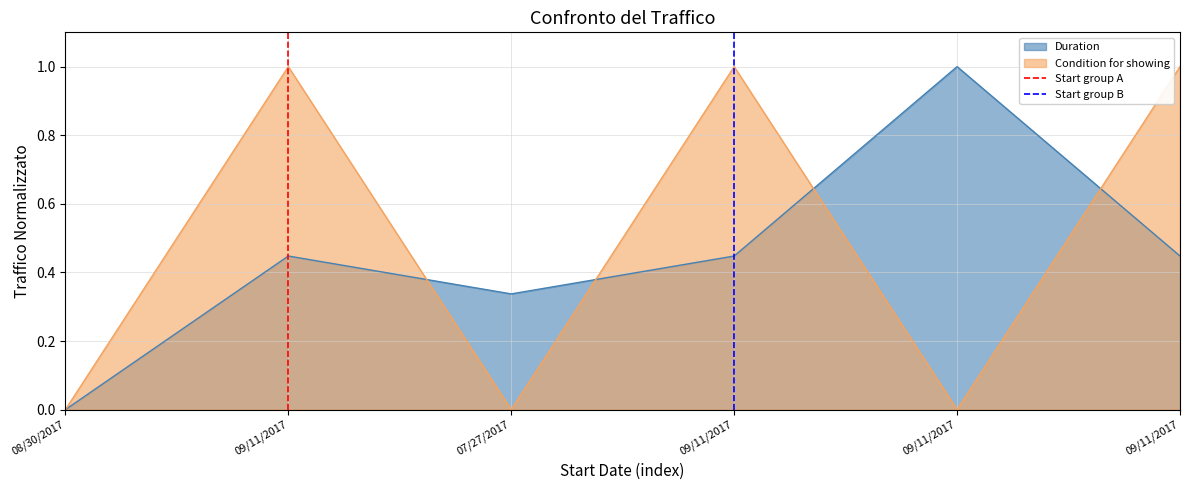

What is the label of the 1st point from the right?

09/11/2017